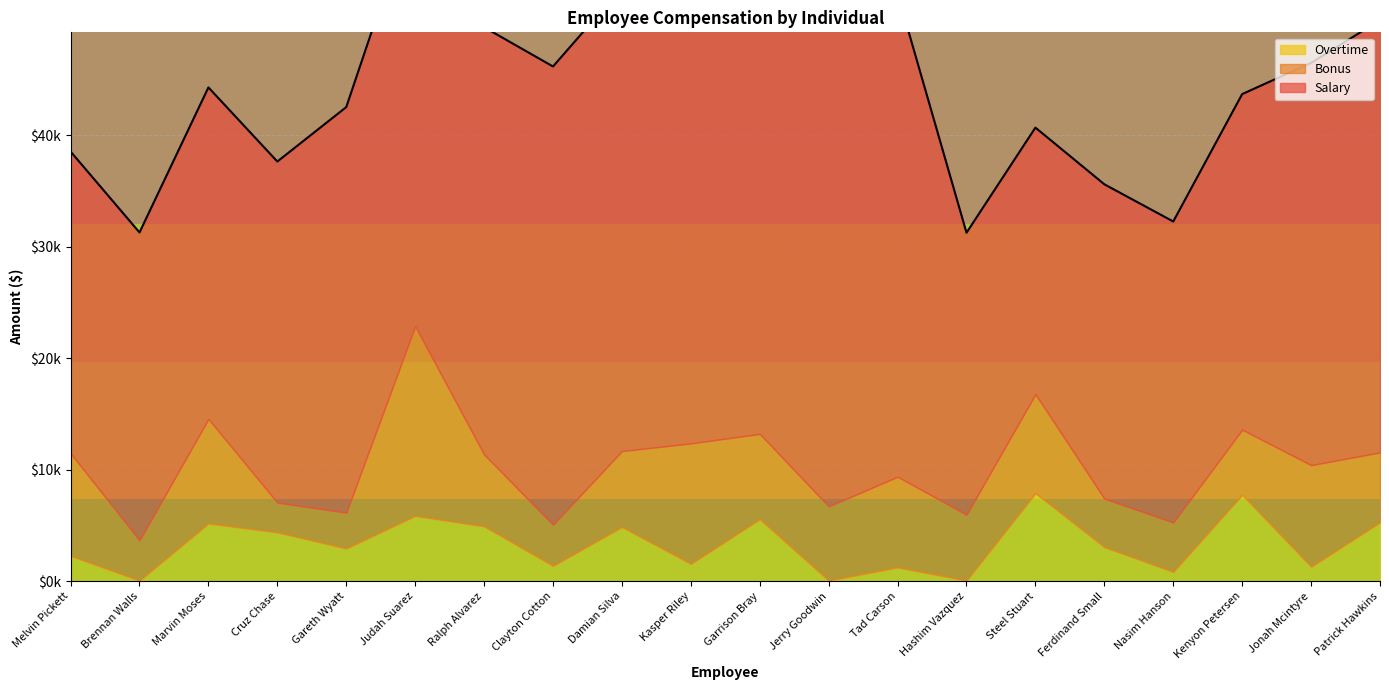

Is it true that Salary equals 54364 at Cruz Chase?

False